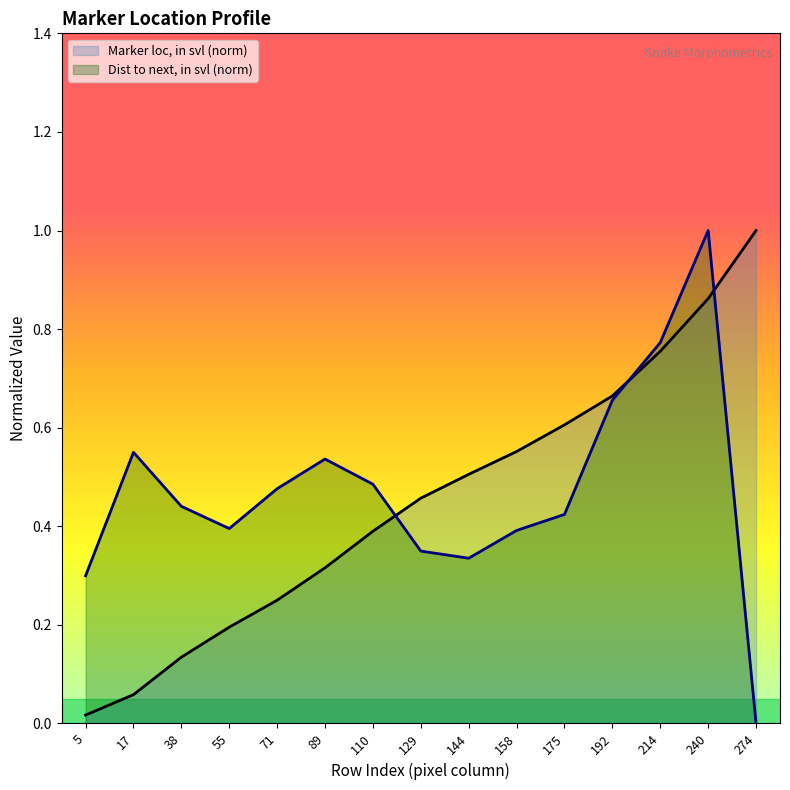

Where is Marker loc, in svl nearest to the value 0?

5